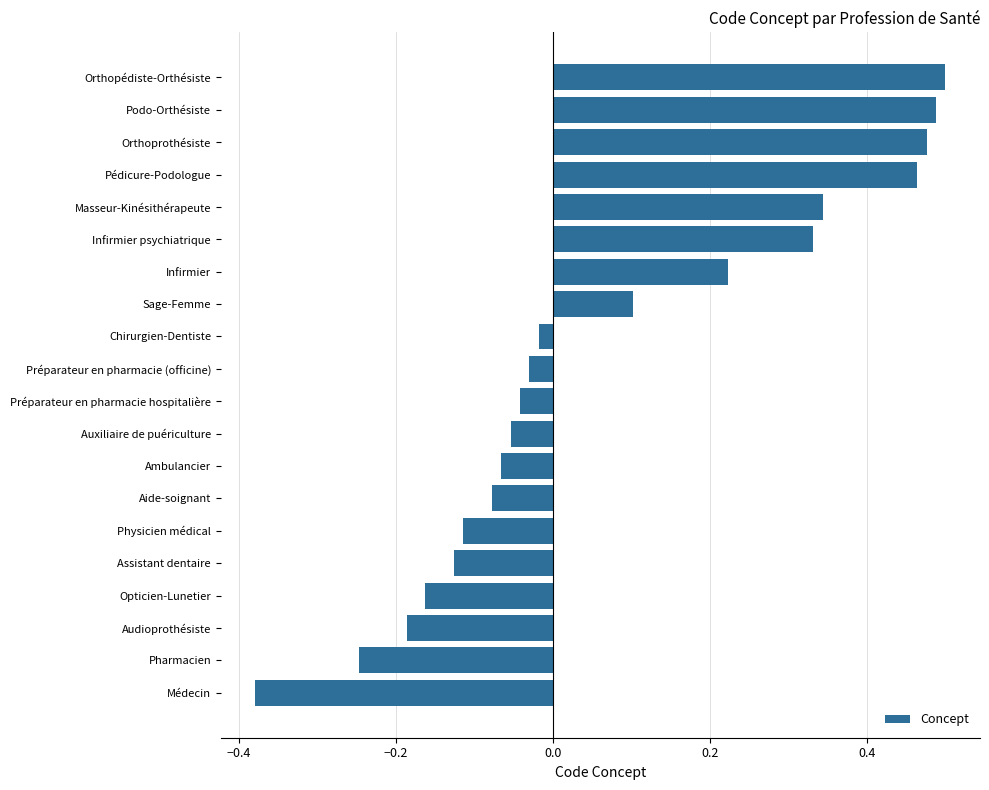

Rank the categories by value from highest to lowest.

Orthopédiste-Orthésiste, Podo-Orthésiste, Orthoprothésiste, Pédicure-Podologue, Masseur-Kinésithérapeute, Infirmier psychiatrique, Infirmier, Sage-Femme, Chirurgien-Dentiste, Préparateur en pharmacie (officine), Préparateur en pharmacie hospitalière, Auxiliaire de puériculture, Ambulancier, Aide-soignant, Physicien médical, Assistant dentaire, Opticien-Lunetier, Audioprothésiste, Pharmacien, Médecin